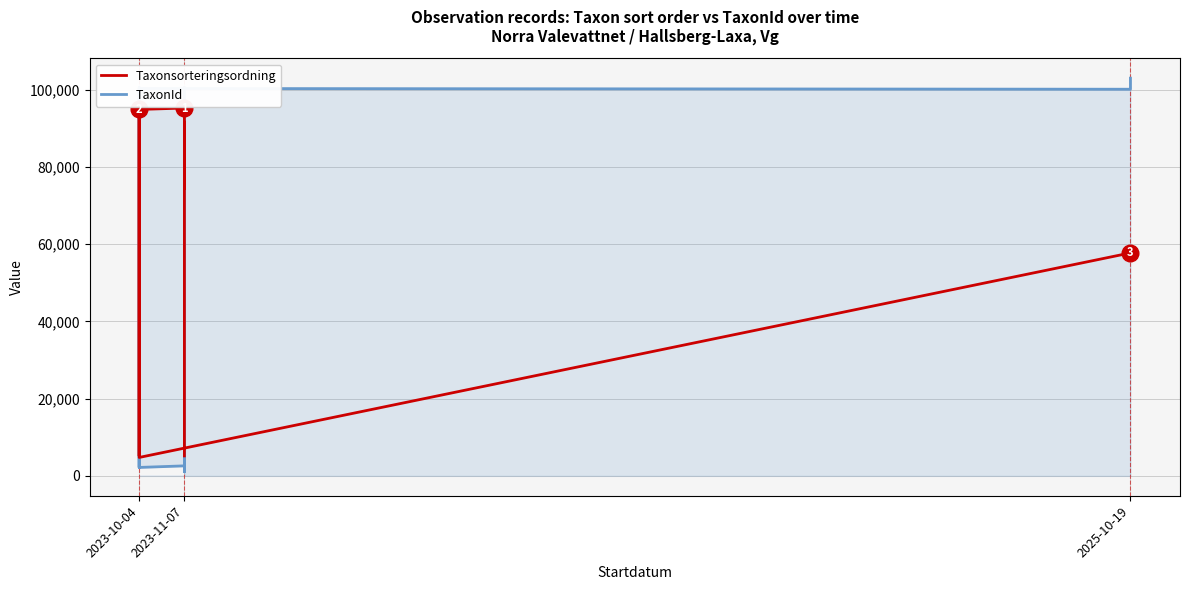

Between 8 and 13, which series saw the biggest shift?

TaxonId